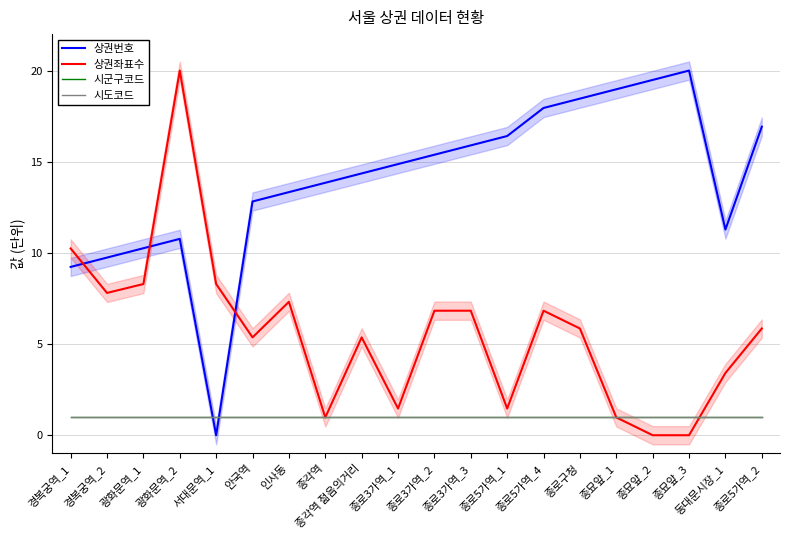

At which category does the chart reach its peak across all series?

종묘앞_3